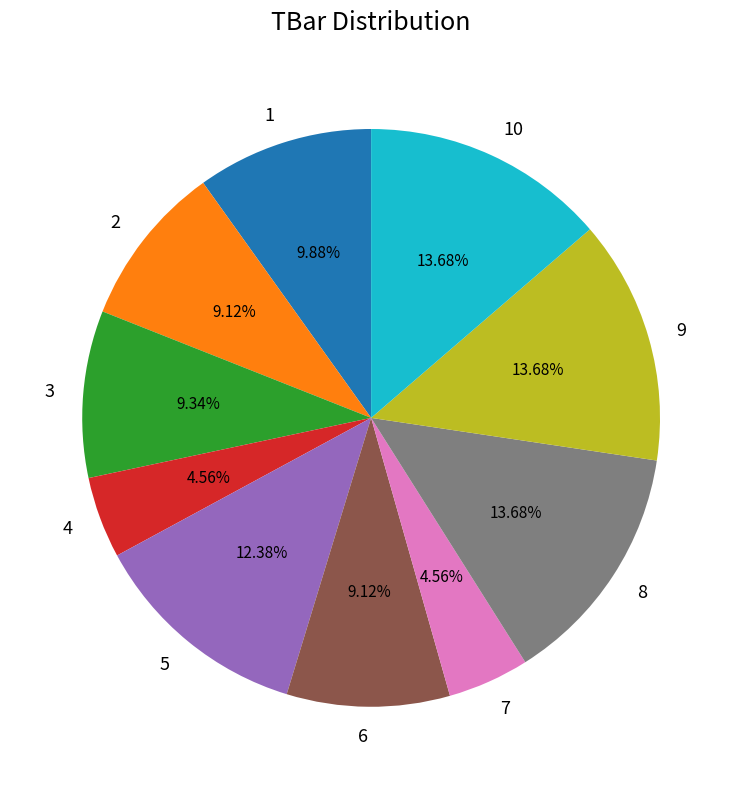

Approximately how many times larger is the value at 7 compared to 4?

1.0